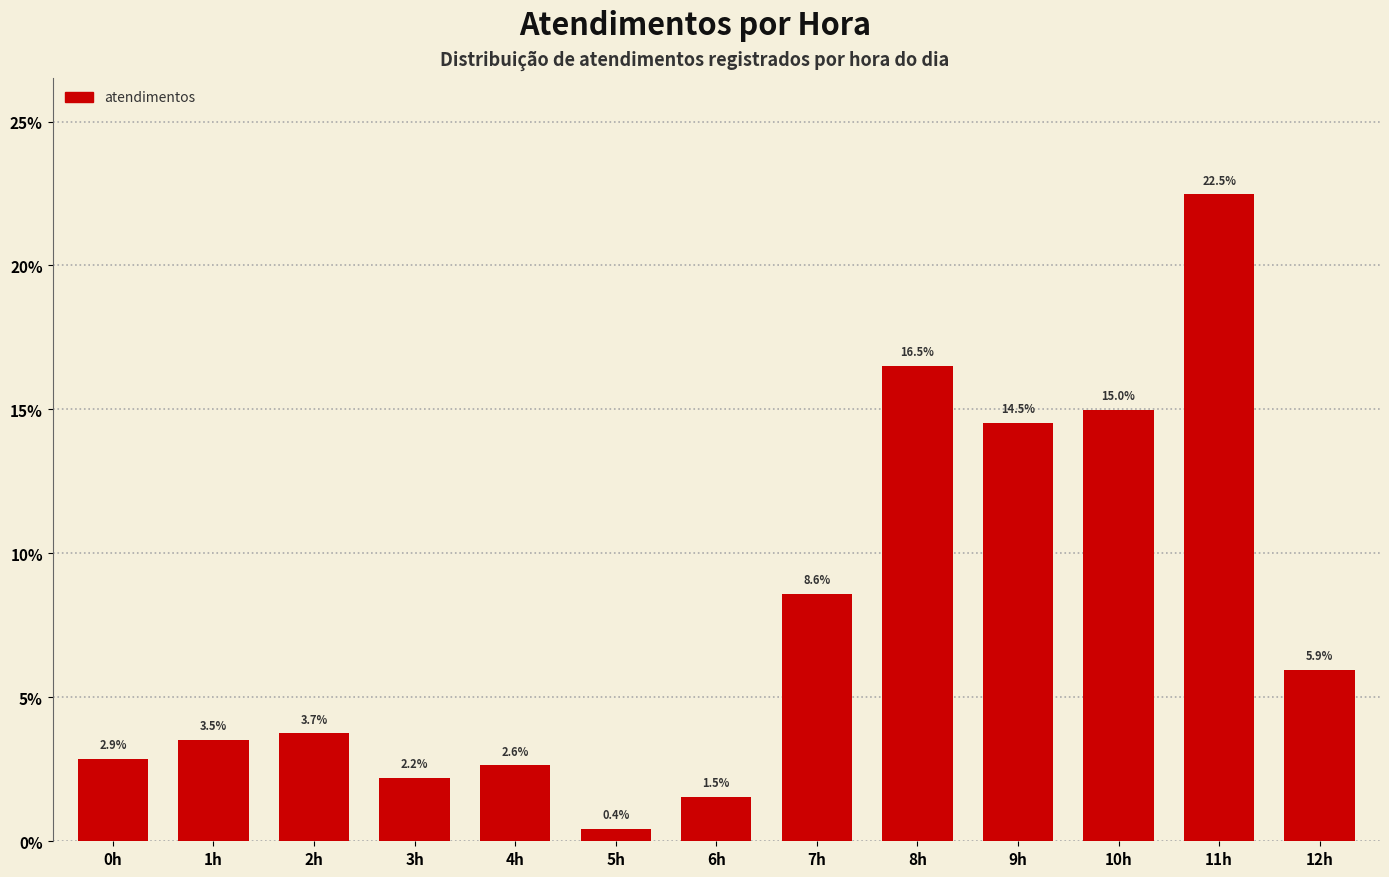

Does the chart contain any negative values?

No